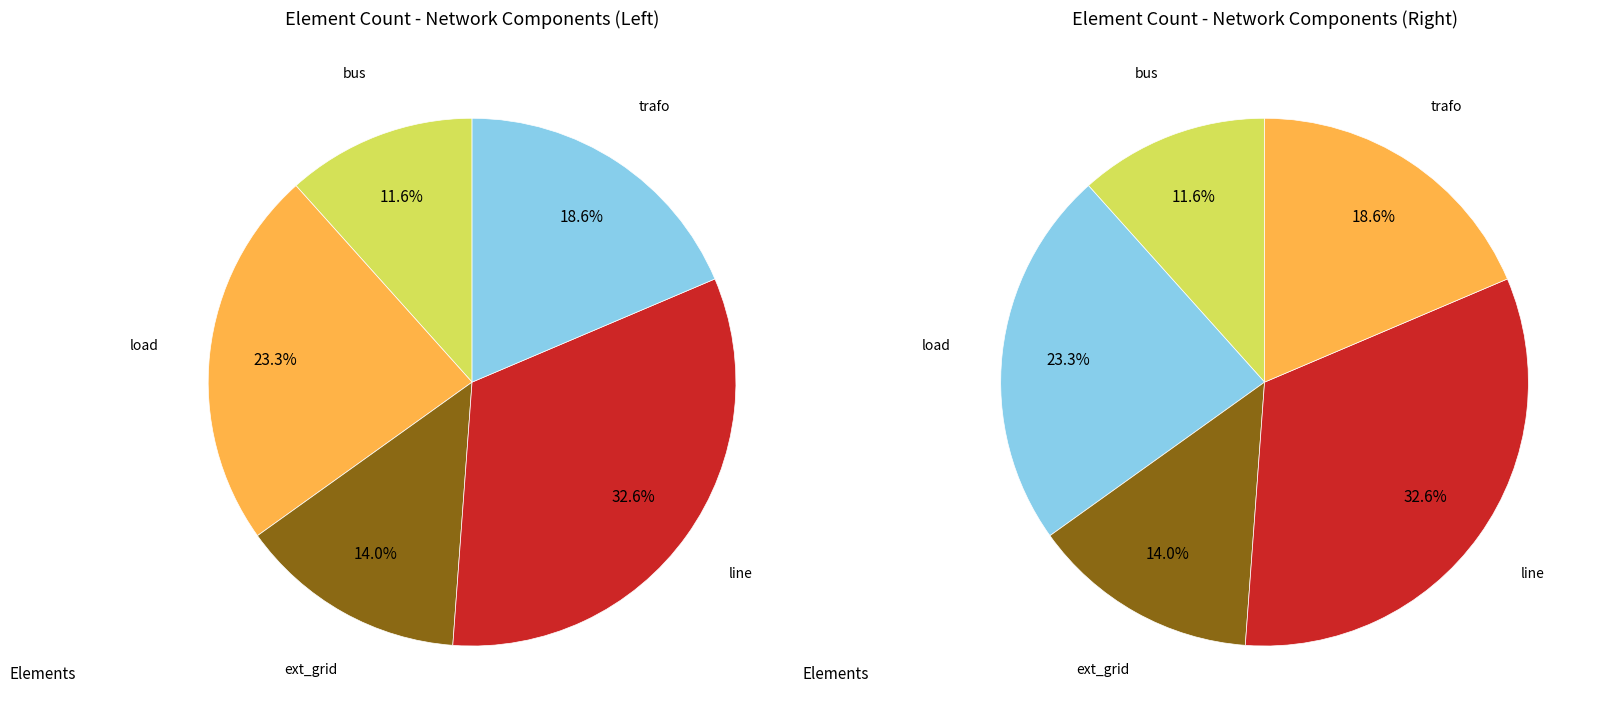

Which slice is the largest?

line